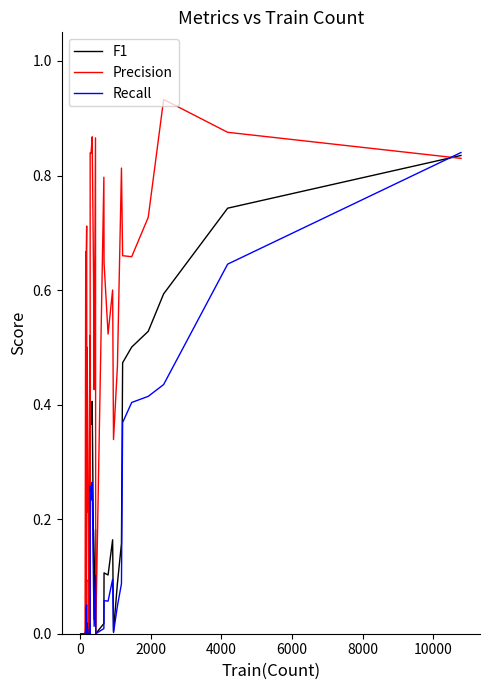

How many categories are shown in the chart?

40